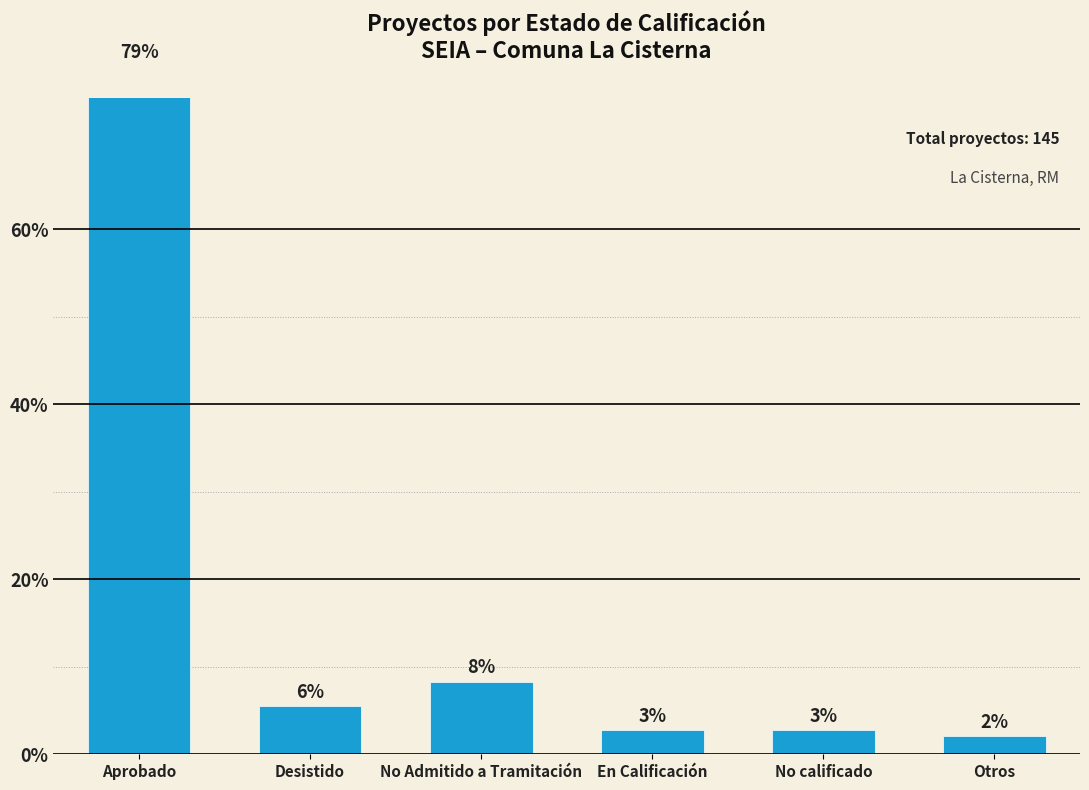

True or false: the data shows 2.8 at En Calificación.

True